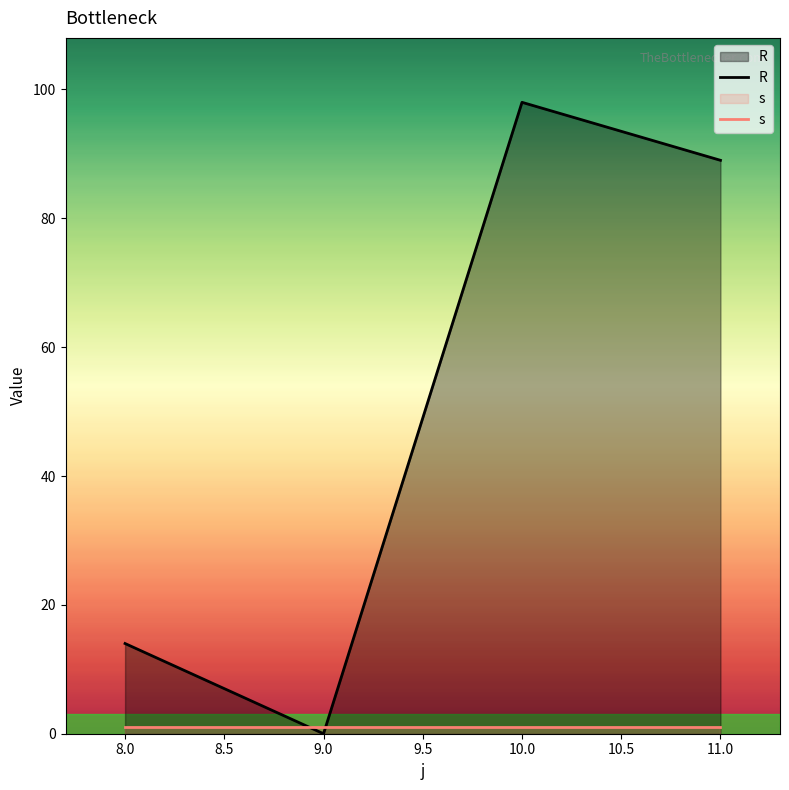

Count the number of categories in the chart.

4